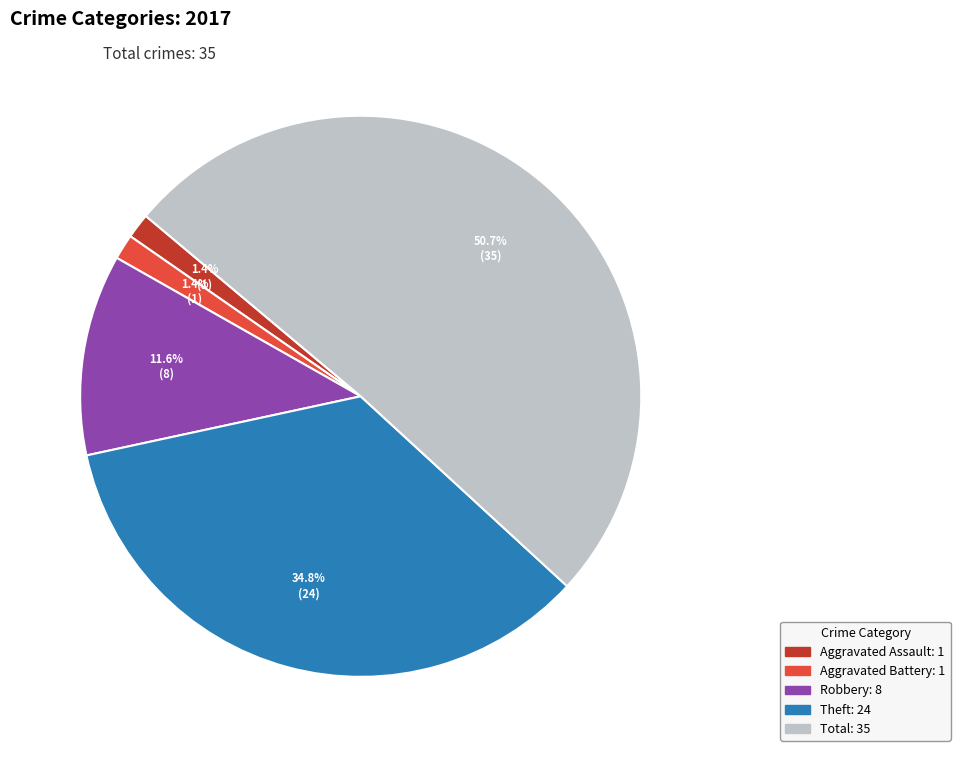

What is the largest slice in the pie chart?

Total